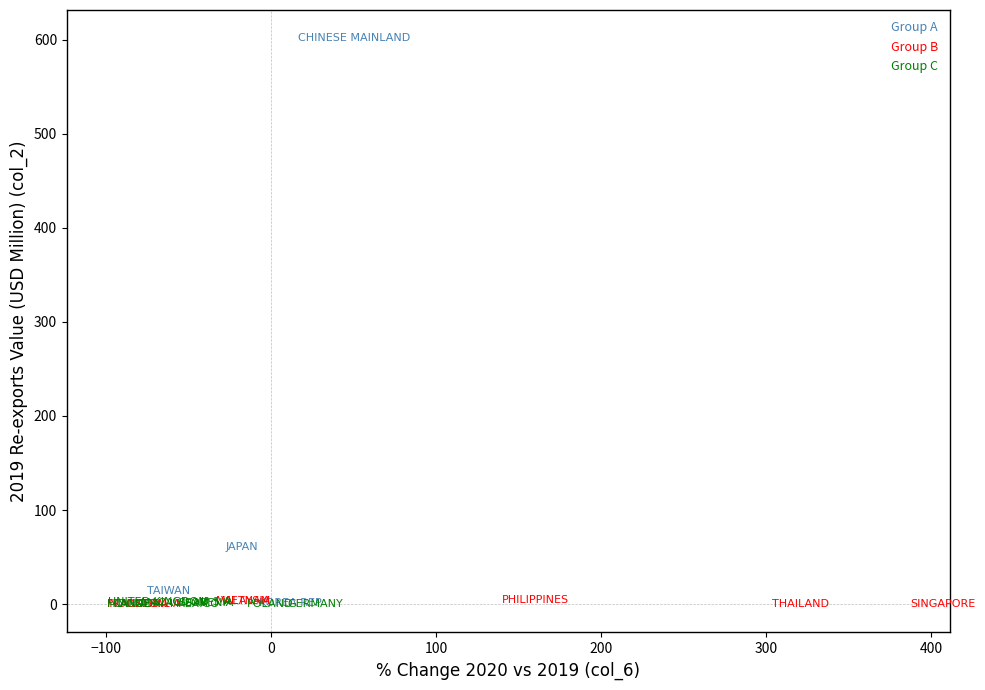

Which series has the widest spread of Y values?

Group A